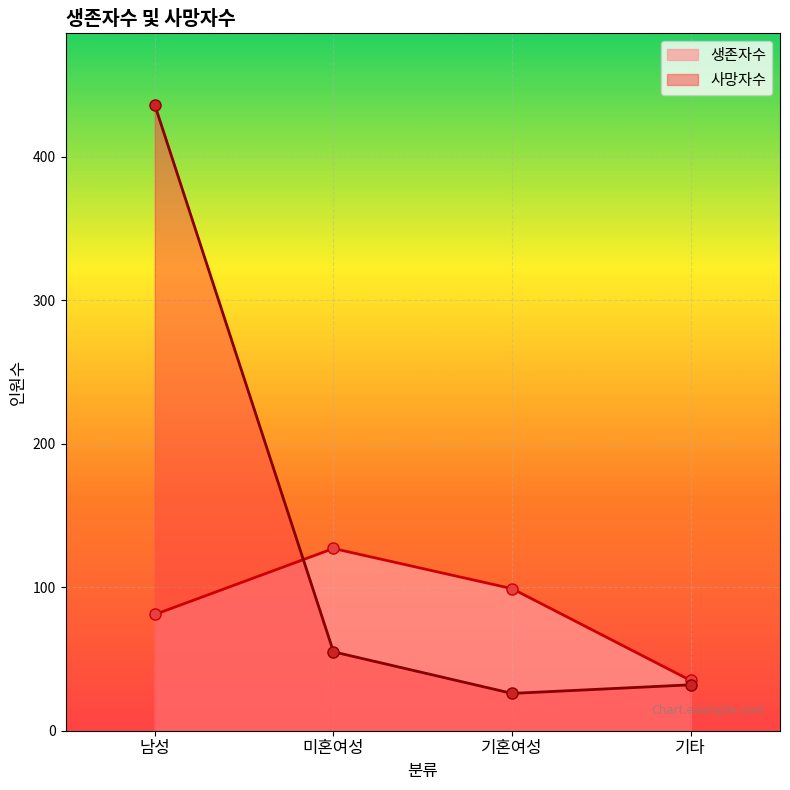

What is the lowest value of the 사망자수 series?

26